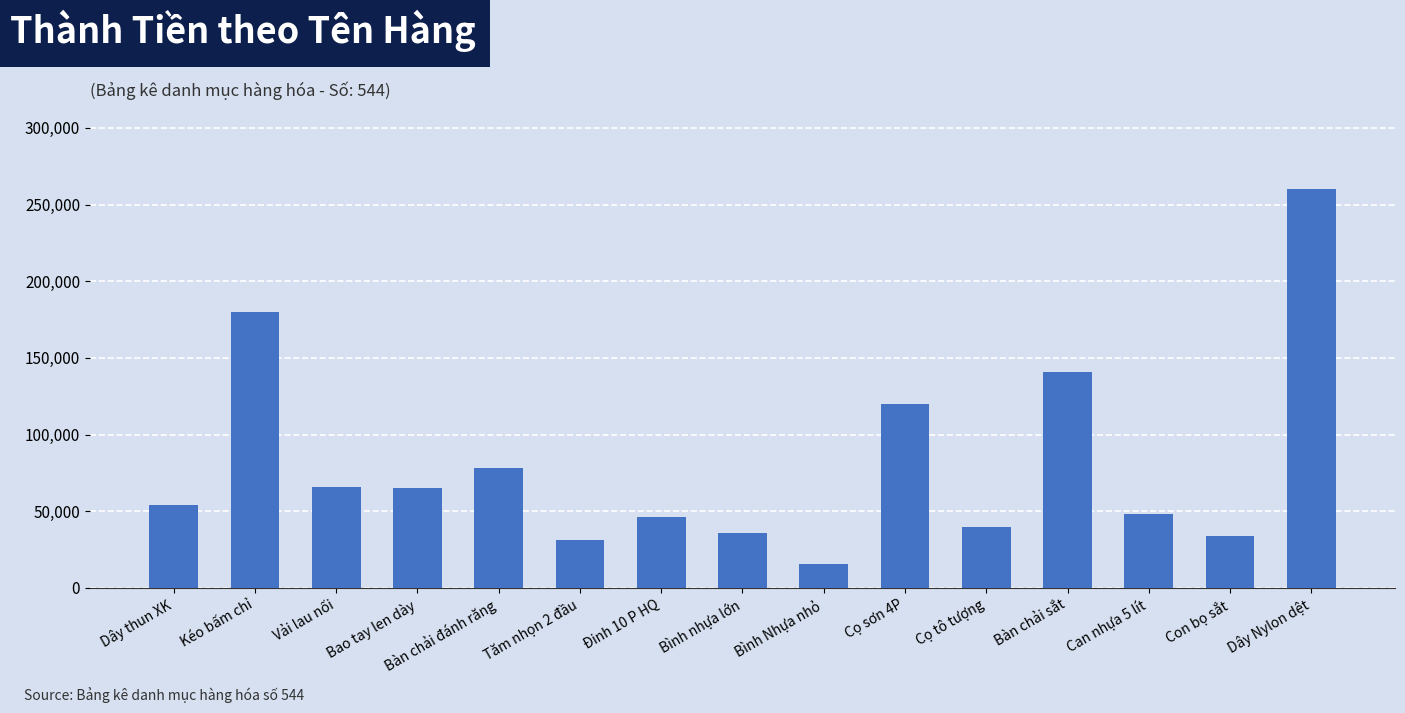

What value does the data have at Cọ sơn 4P?

120000